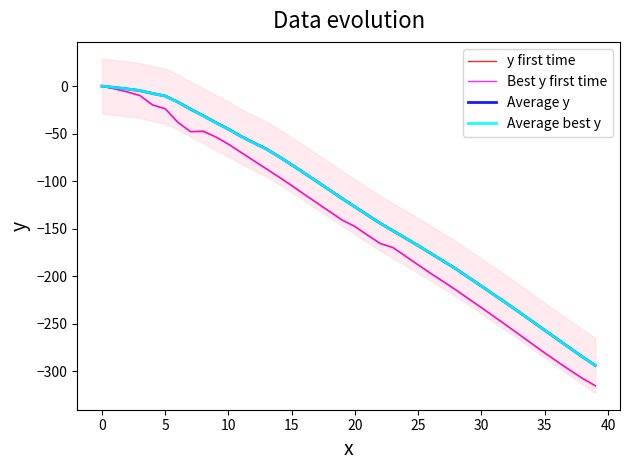

What is the difference between the y first time values at 30 and 15?

128.5